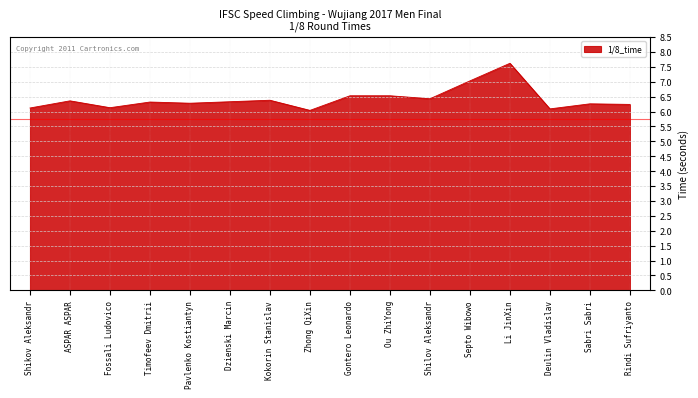

The value at Kokorin Stanislav is 6.4. True or false?

True